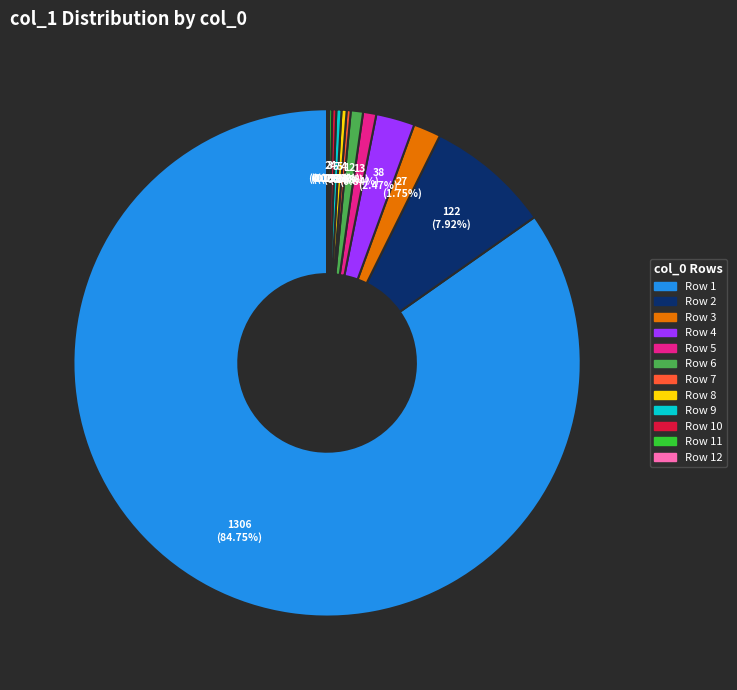

Is the sum of Row 9 and Row 6 greater than half?

No